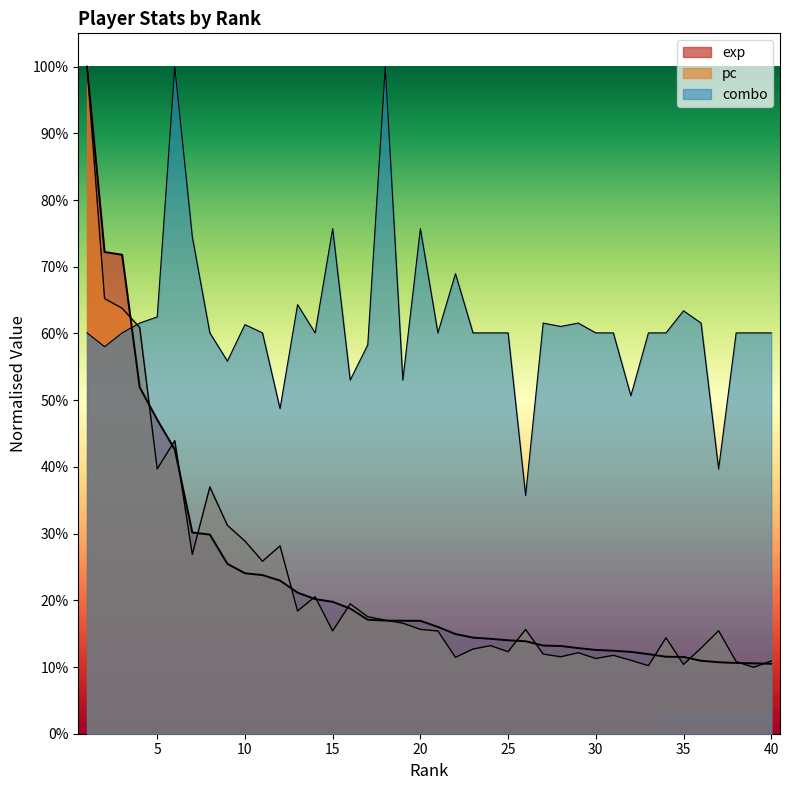

What is the smallest value displayed?

0.1